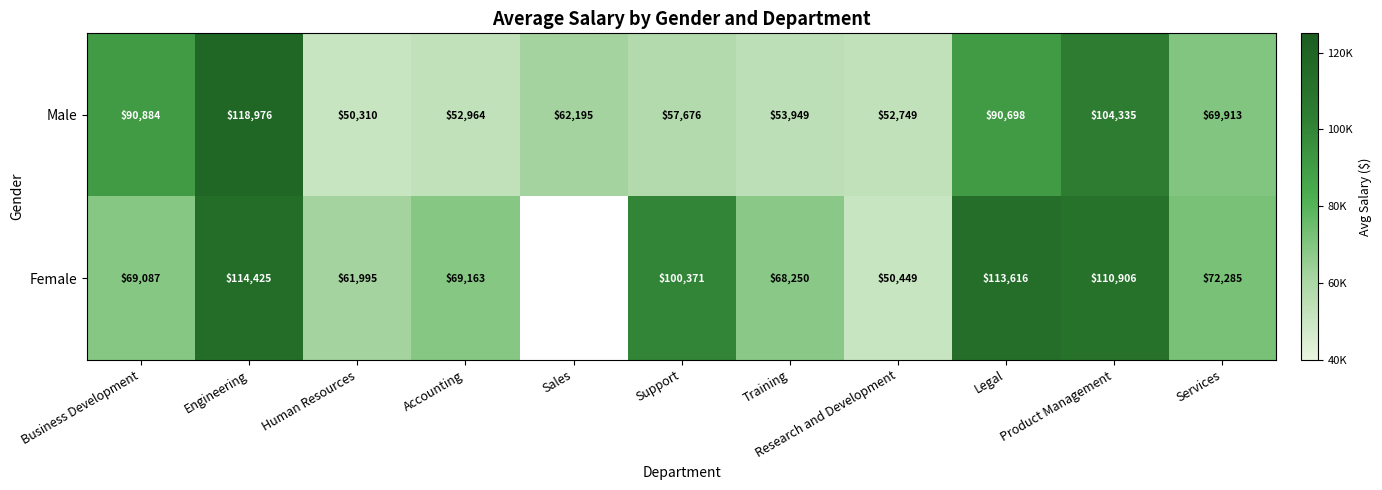

At Business Development, list the series in order from largest to smallest.

Male, Female